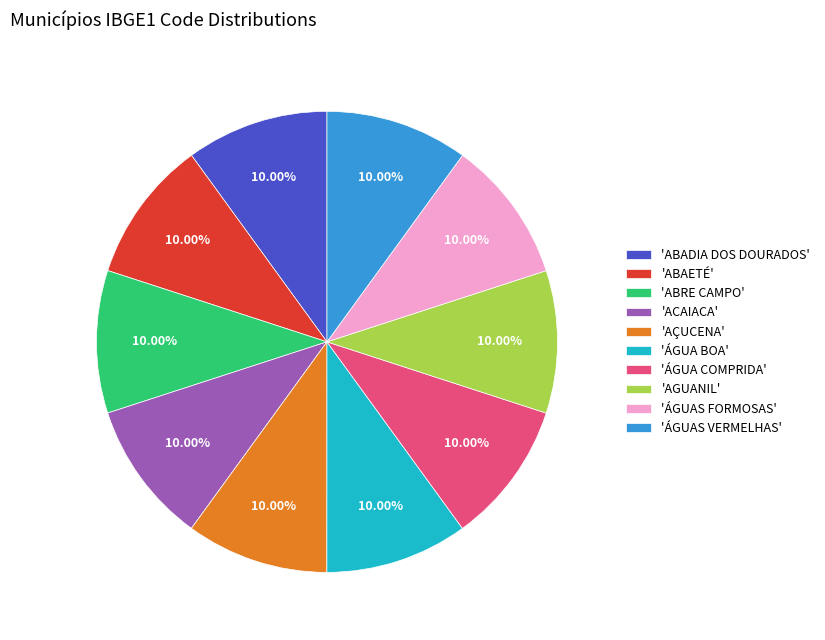

Is the sum of 'ÁGUA BOA' and 'ACAIACA' greater than half?

No